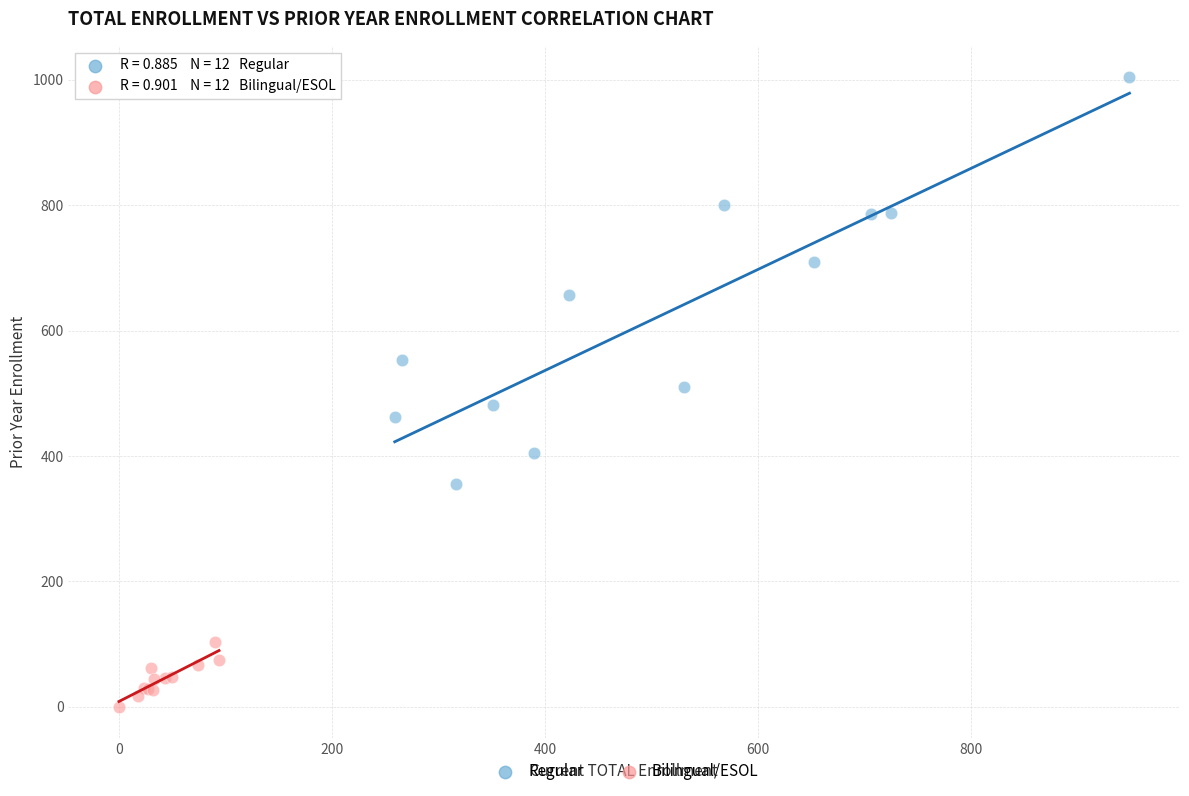

Which series contains the highest Y value?

Regular